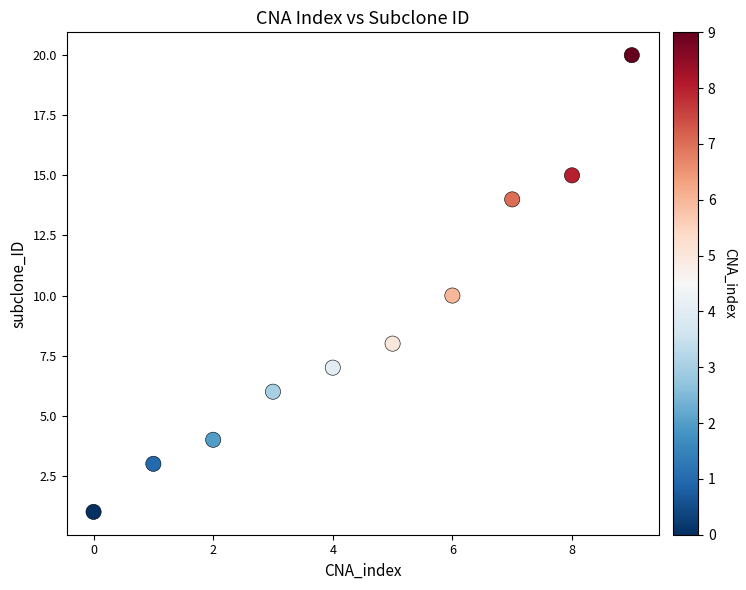

What is the range of Y values (max minus min)?

19